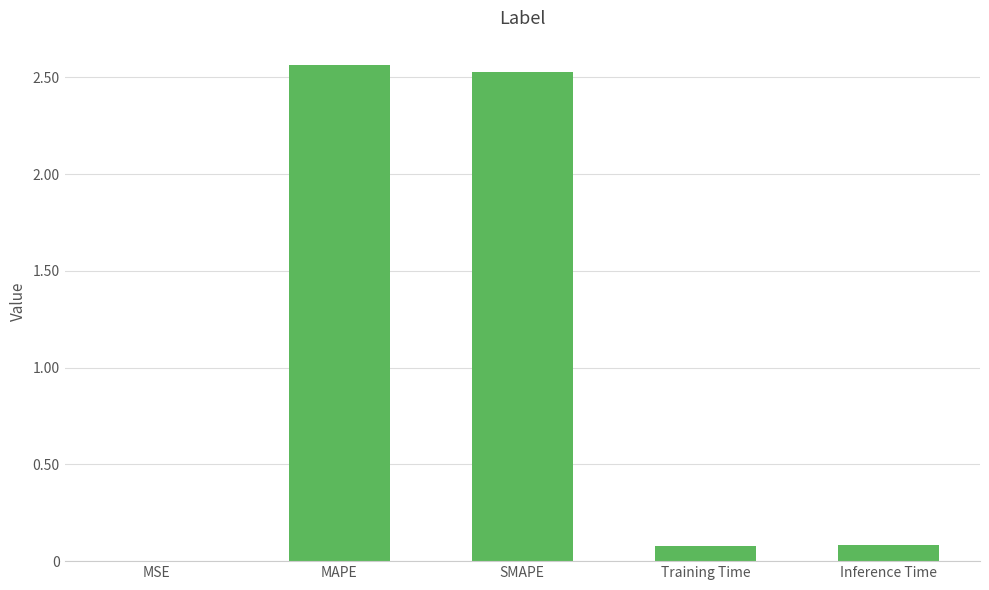

Which category has the highest value across all series?

MAPE